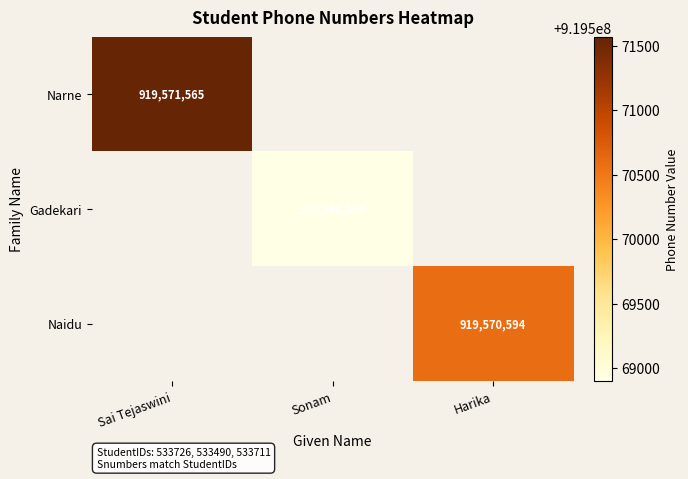

The value of Gadekari at Sonam is 1401168039. True or false?

False